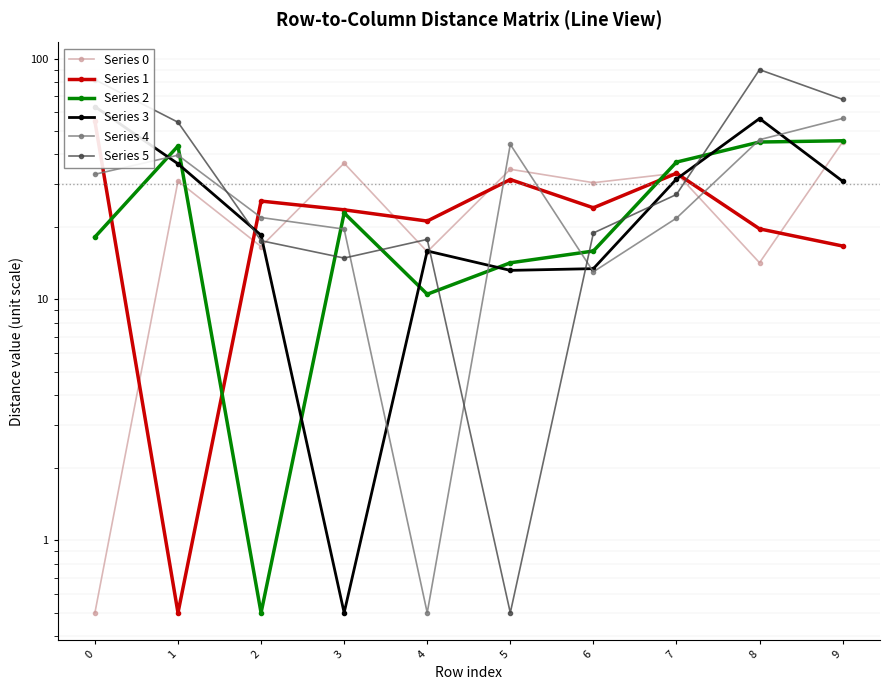

At how many categories does at least one series exceed 65?

3